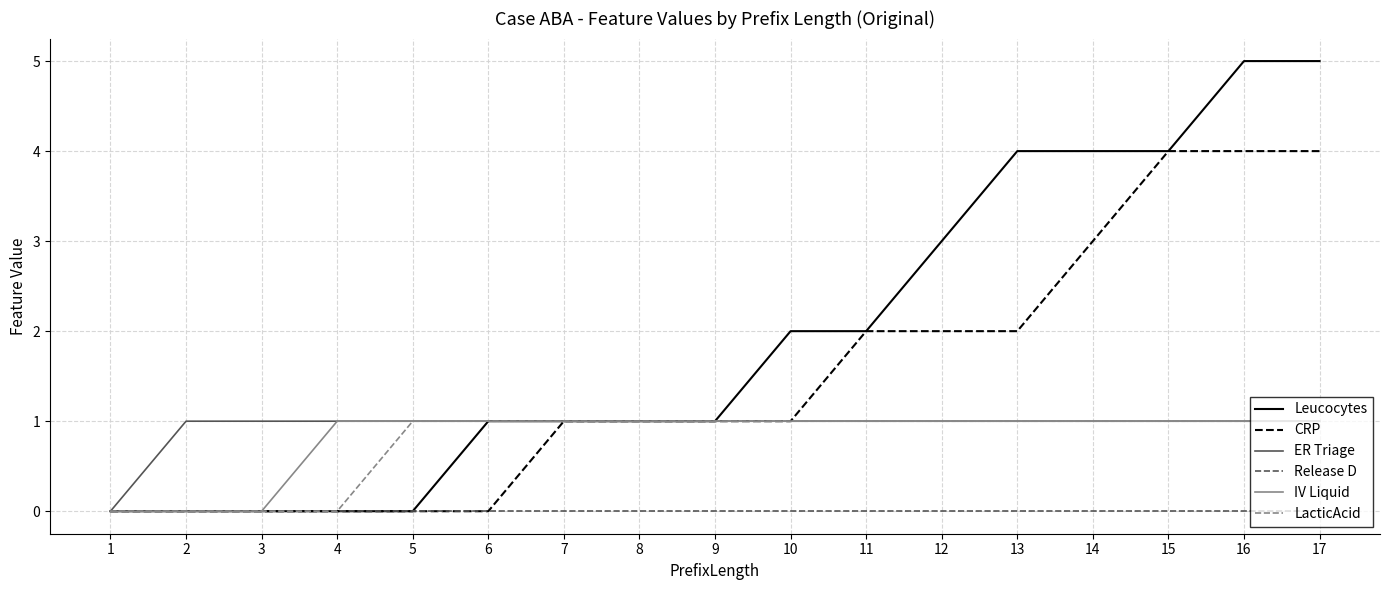

Reading right to left, extract all data points from this chart.

Leucocytes: 5	5	4	4	4	3	2	2	1	1	1	1	0	0	0	0	0
CRP: 4	4	4	3	2	2	2	1	1	1	1	0	0	0	0	0	0
ER Triage: 1	1	1	1	1	1	1	1	1	1	1	1	1	1	1	1	0
Release D: 0	0	0	0	0	0	0	0	0	0	0	0	0	0	0	0	0
IV Liquid: 1	1	1	1	1	1	1	1	1	1	1	1	1	1	0	0	0
LacticAcid: 1	1	1	1	1	1	1	1	1	1	1	1	1	0	0	0	0